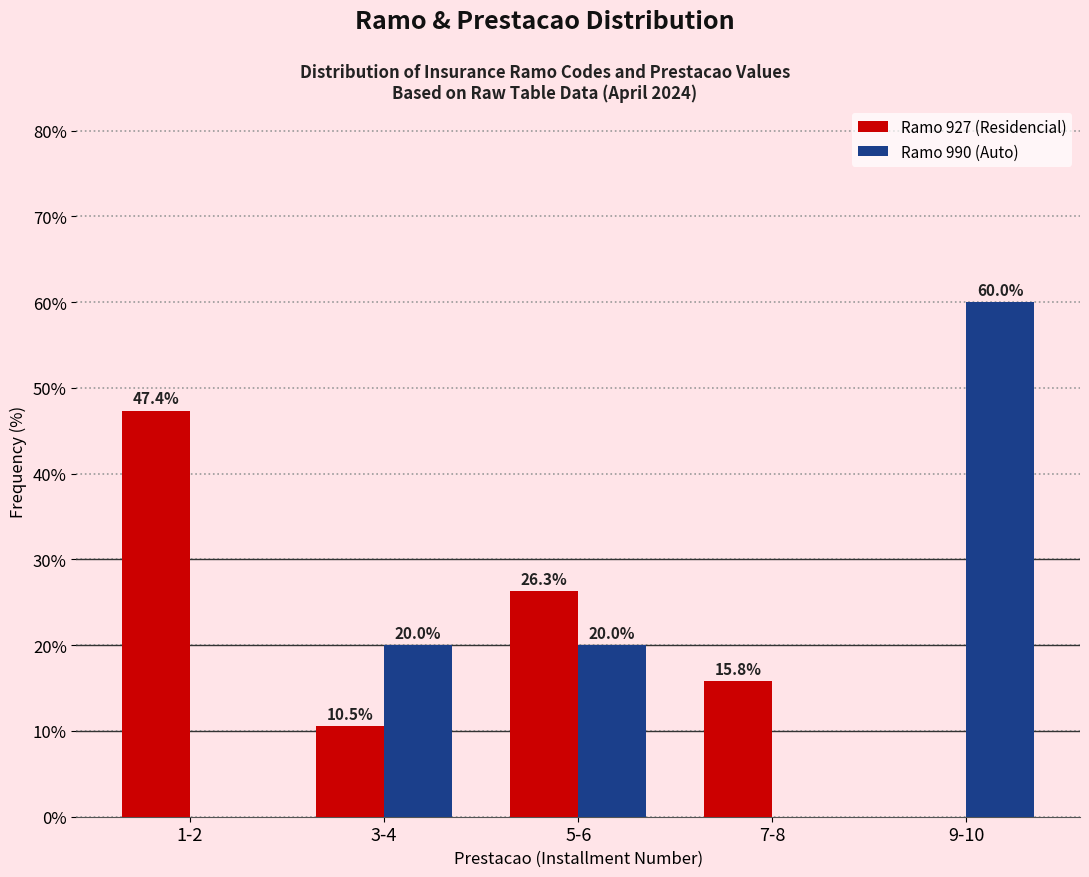

Reading right to left, transcribe all the data shown in this chart.

Ramo 927 (Residencial): 9-10=0.0	7-8=15.8	5-6=26.3	3-4=10.5	1-2=47.4
Ramo 990 (Auto): 9-10=60.0	7-8=0.0	5-6=20.0	3-4=20.0	1-2=0.0